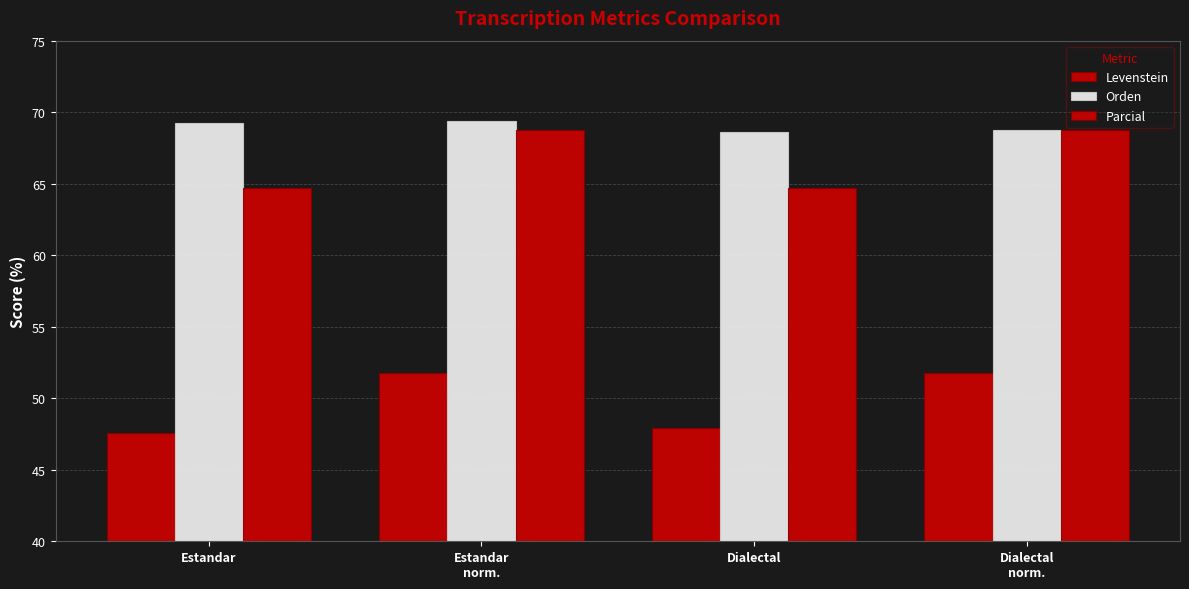

How many categories are shown in the chart?

4